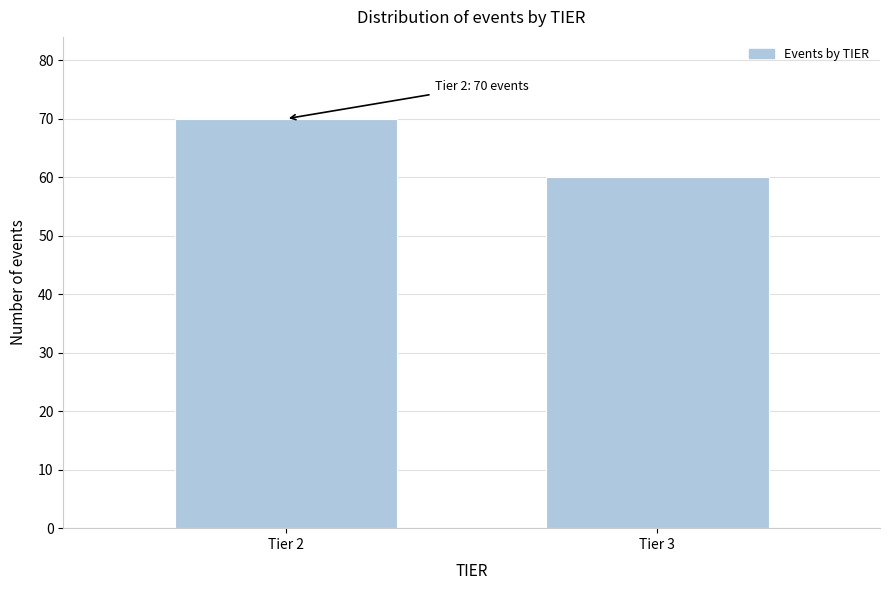

Reading left to right, extract all data points from this chart.

70	60